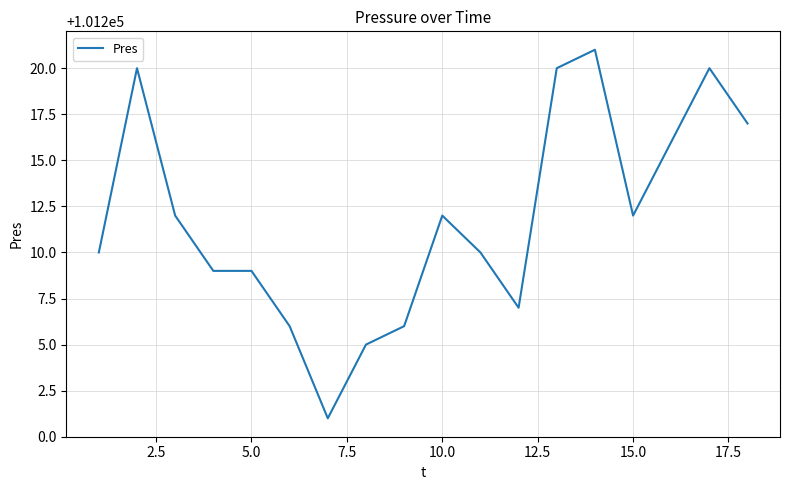

What is the difference between the maximum and minimum values?

20